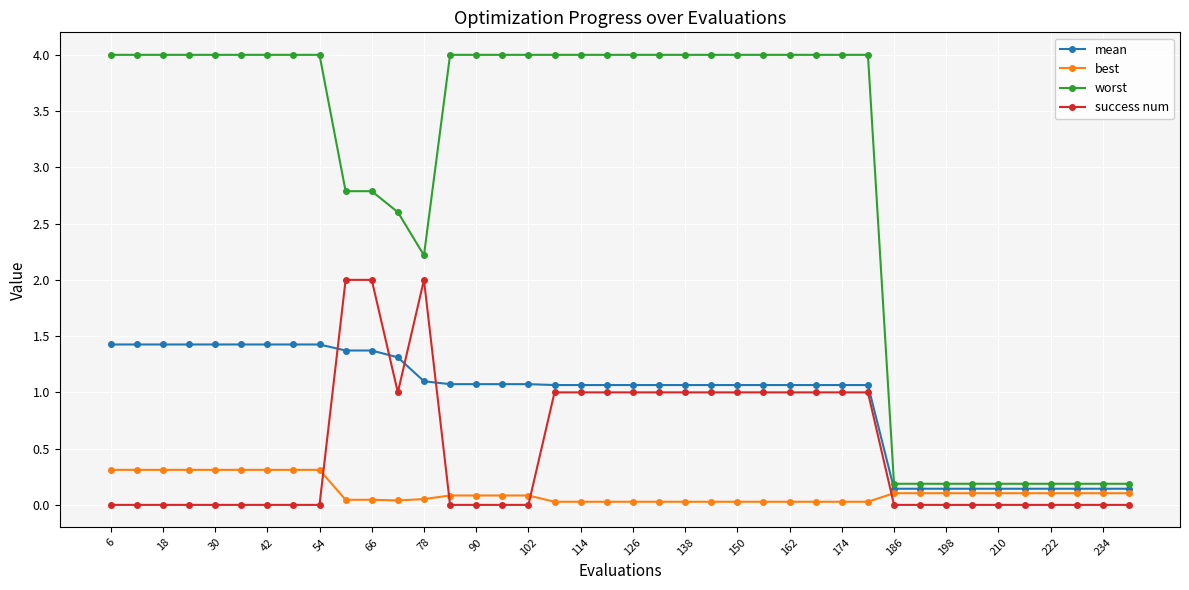

List the series in order of their peak value, lowest first.

best, mean, success num, worst